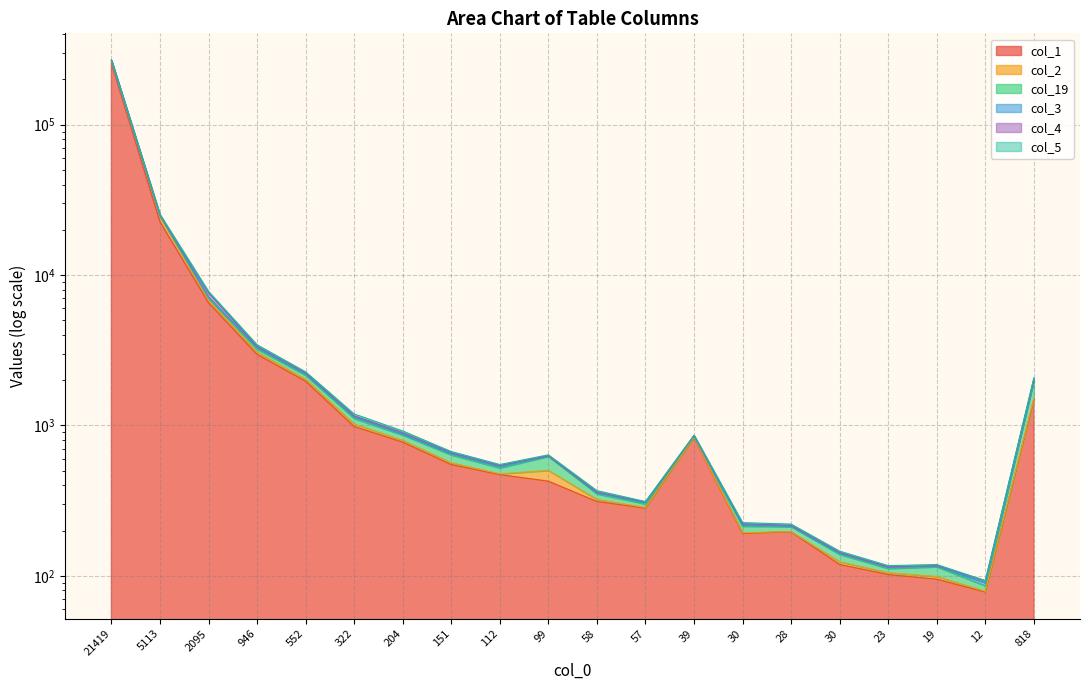

Rank the series at 151 from lowest to highest value.

col_1, col_3, col_2